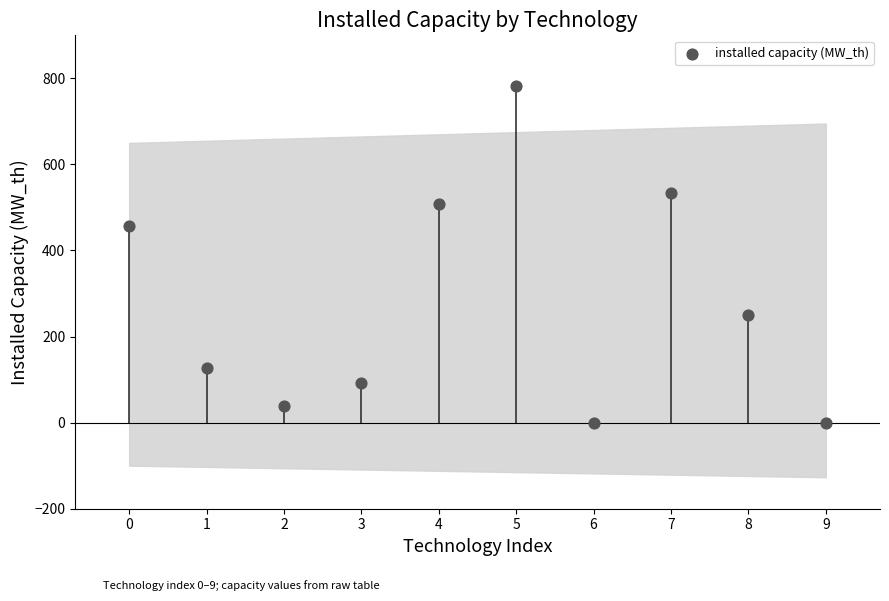

What is the range of Y values (max minus min)?

783.0